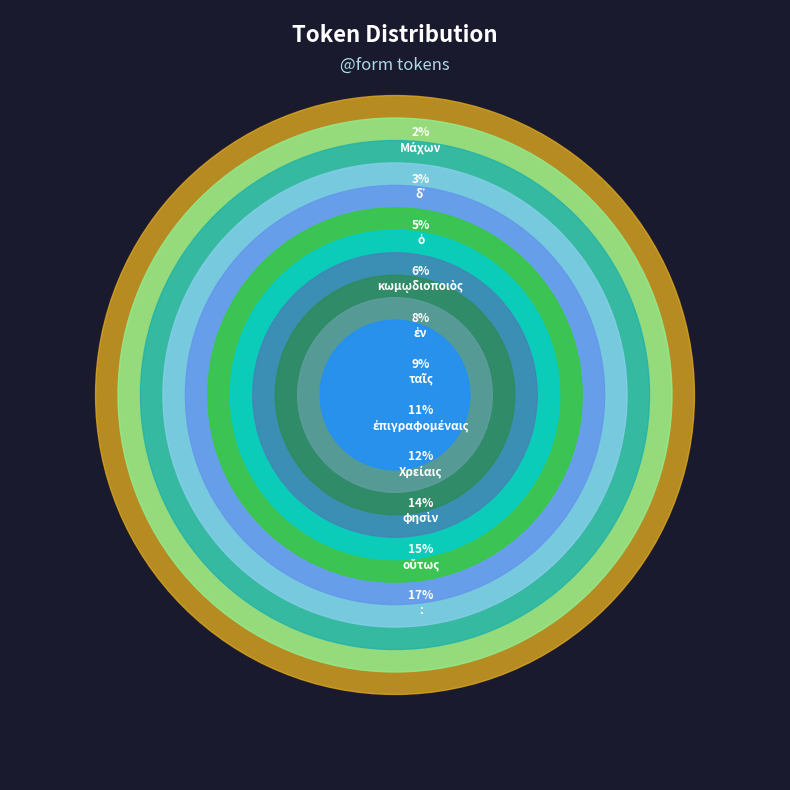

To the nearest percent, what is the average slice percentage?

9%